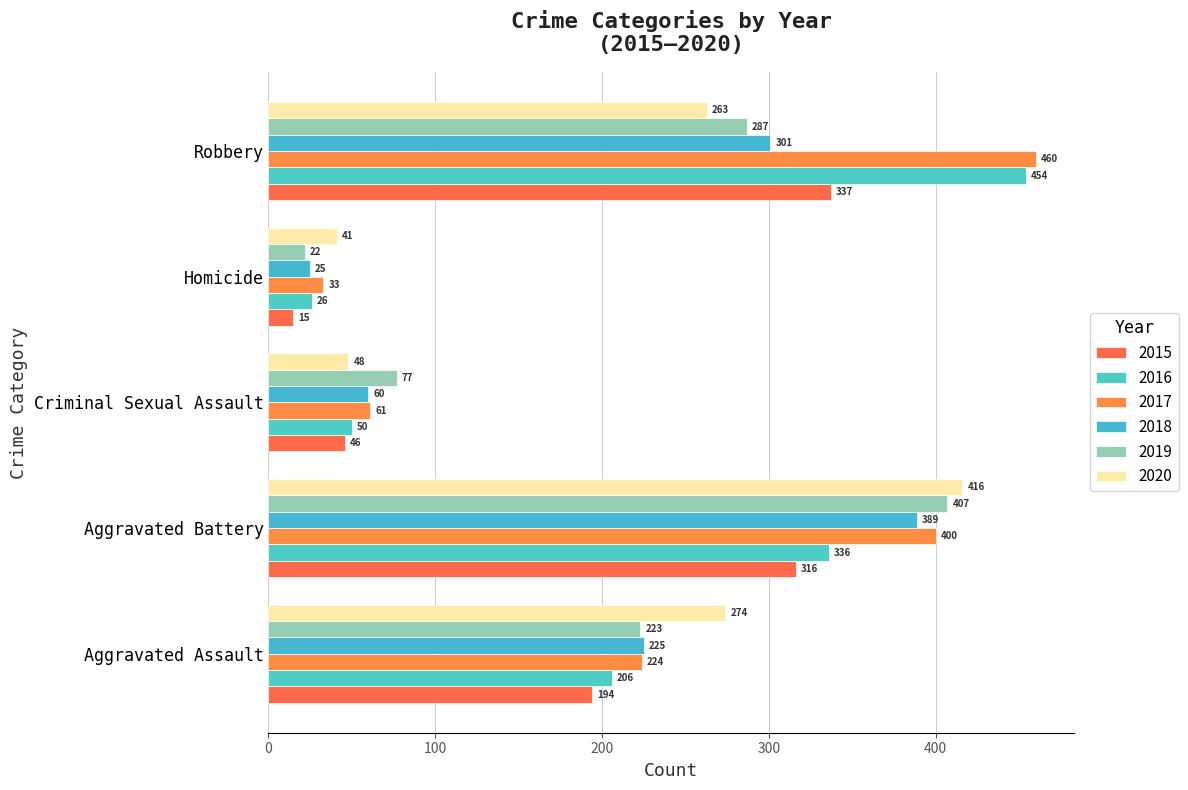

Reading right to left, what are all the values shown in this chart?

2015: 337	15	46	316	194
2016: 454	26	50	336	206
2017: 460	33	61	400	224
2018: 301	25	60	389	225
2019: 287	22	77	407	223
2020: 263	41	48	416	274